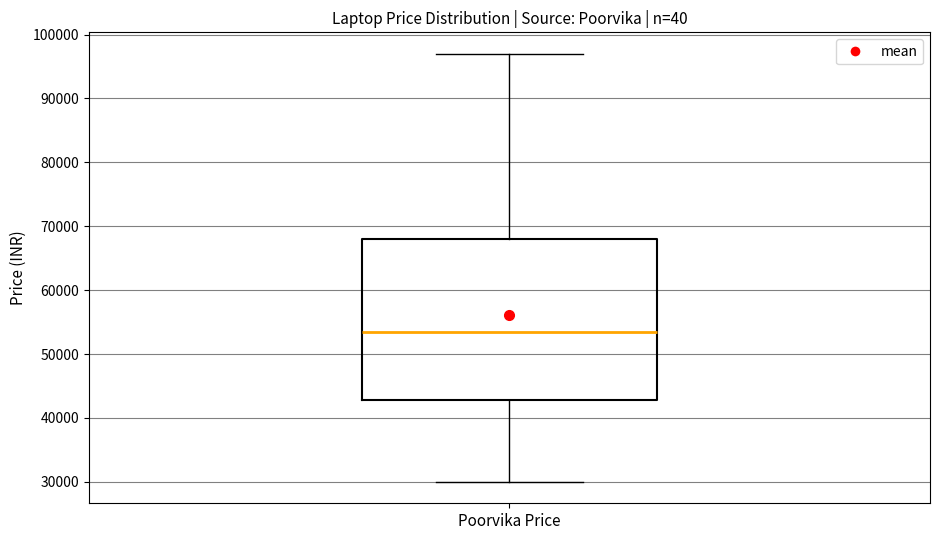

Where does the upper whisker of the box for Poorvika Price end on the y-axis? The values are not printed on the chart, so give them approximately, as read against the axis.

97000